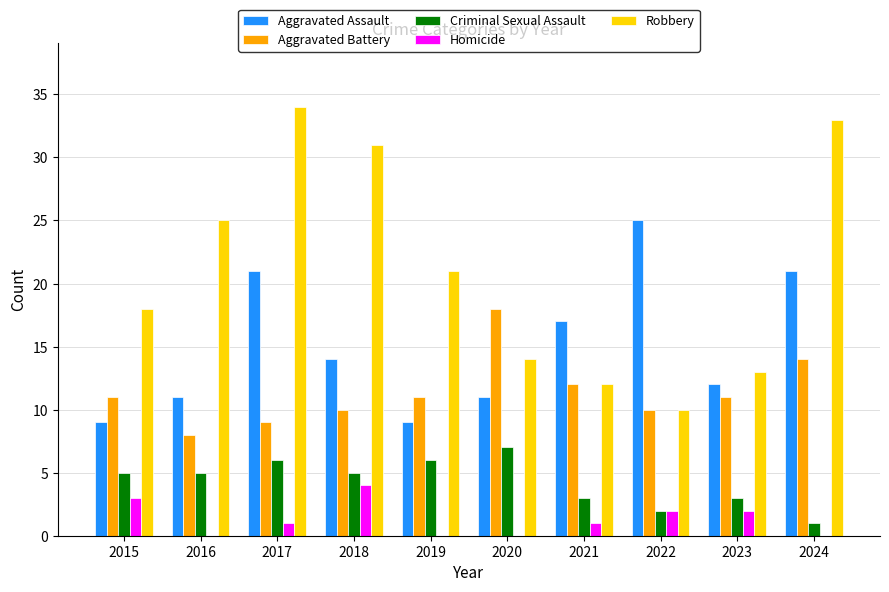

What is the sum of the Aggravated Battery values at 2017 and 2022?

19